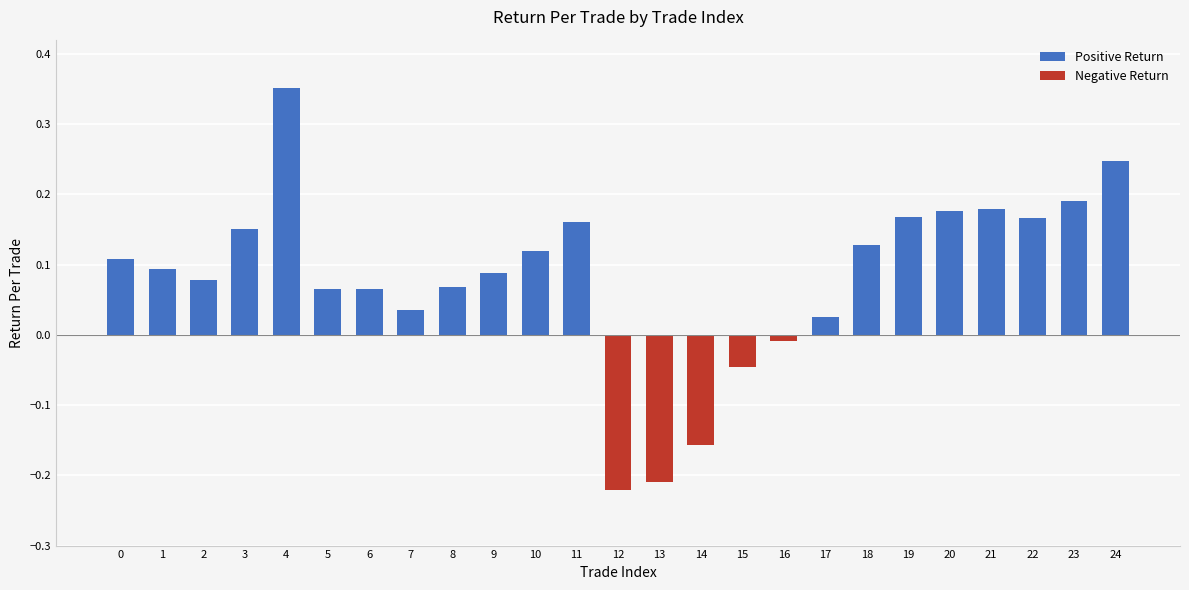

What is the minimum value shown in the chart?

-0.2